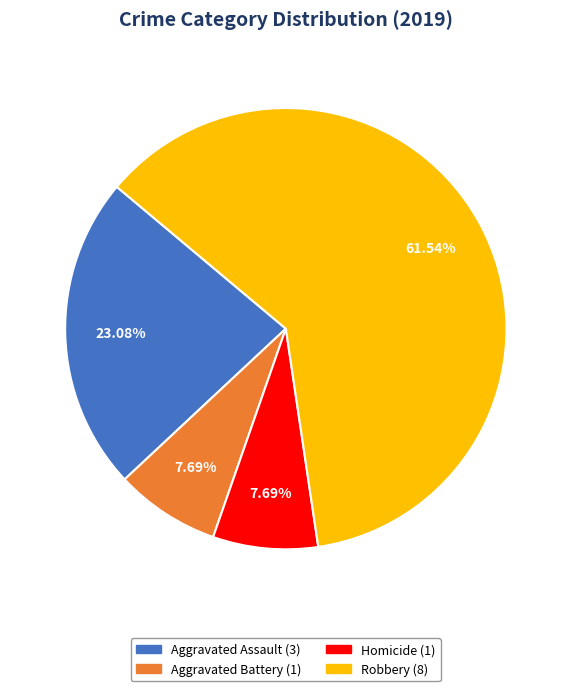

Is there a majority slice in this chart?

Yes